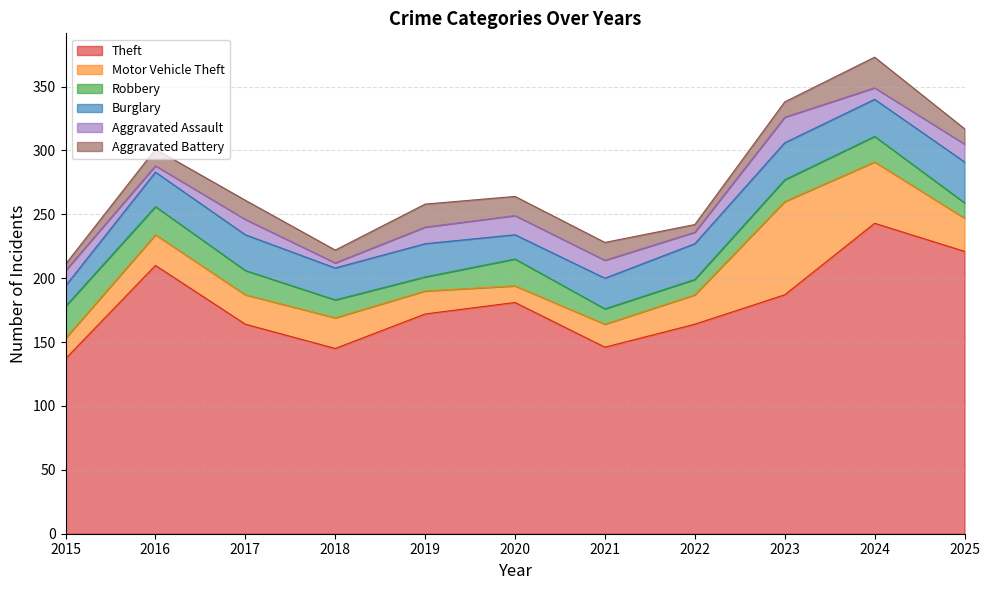

What is the smallest value displayed?

4